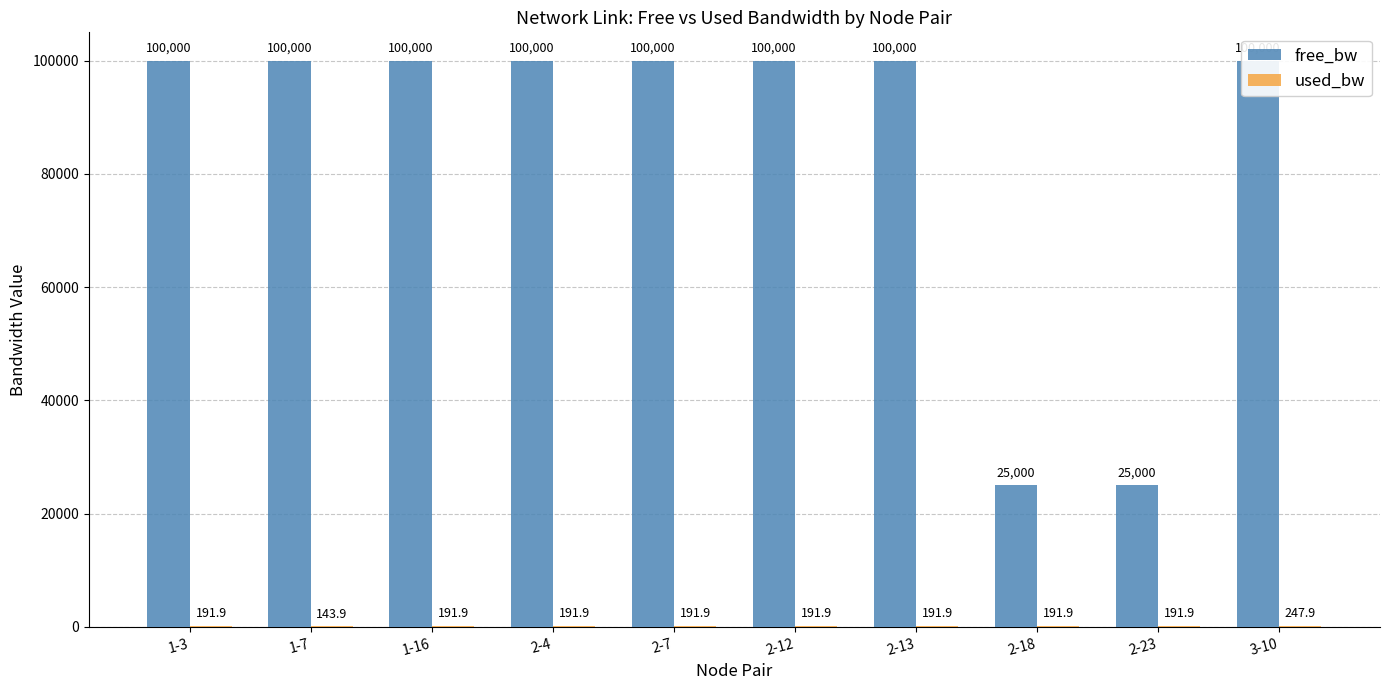

How many groups of bars are there?

10